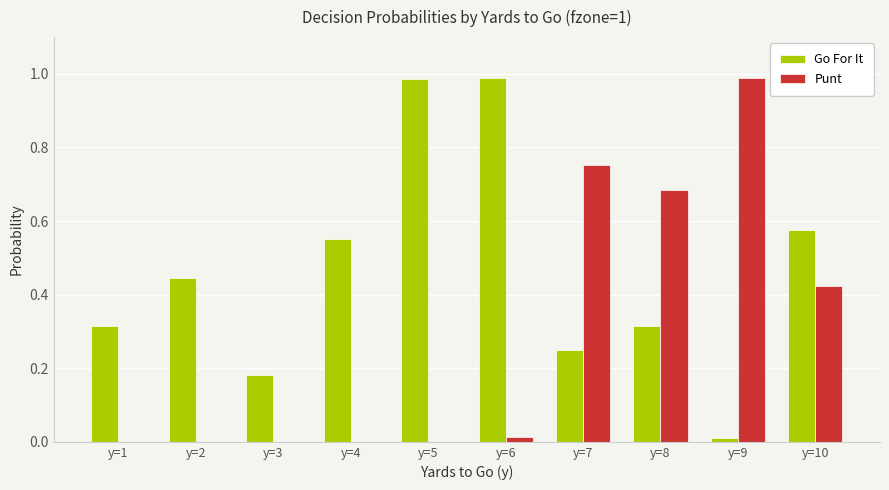

Is it true that Go For It equals 0.1 at y=7?

False